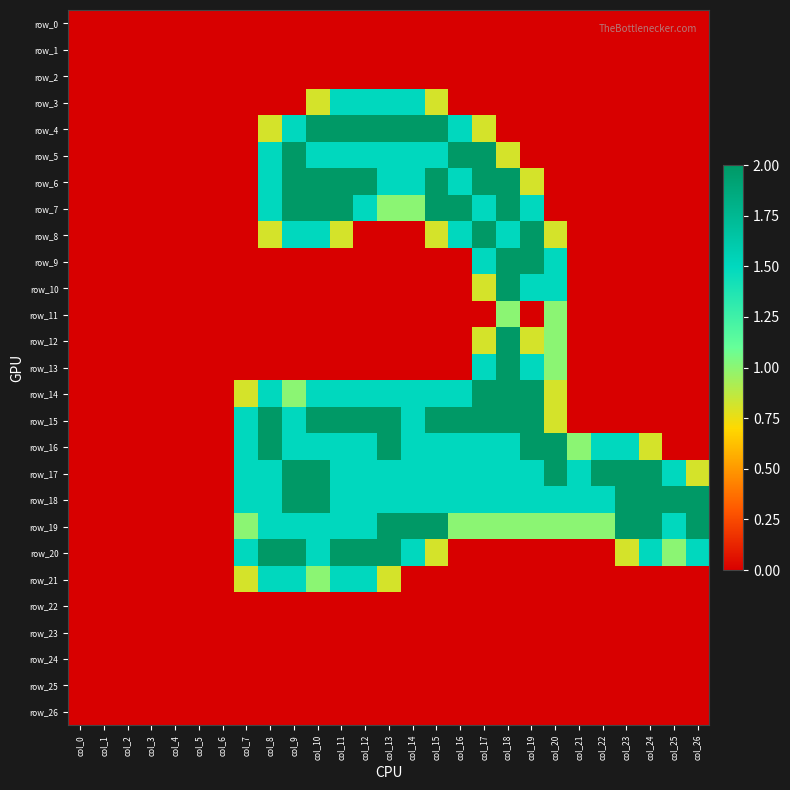

Reading left to right, extract all data points from this chart.

row_0: 0.0	0.0	0.0	0.0	0.0	0.0	0.0	0.0	0.0	0.0	0.0	0.0	0.0	0.0	0.0	0.0	0.0	0.0	0.0	0.0	0.0	0.0	0.0	0.0	0.0	0.0	0.0
row_1: 0.0	0.0	0.0	0.0	0.0	0.0	0.0	0.0	0.0	0.0	0.0	0.0	0.0	0.0	0.0	0.0	0.0	0.0	0.0	0.0	0.0	0.0	0.0	0.0	0.0	0.0	0.0
row_2: 0.0	0.0	0.0	0.0	0.0	0.0	0.0	0.0	0.0	0.0	0.0	0.0	0.0	0.0	0.0	0.0	0.0	0.0	0.0	0.0	0.0	0.0	0.0	0.0	0.0	0.0	0.0
row_3: 0.0	0.0	0.0	0.0	0.0	0.0	0.0	0.0	0.0	0.0	0.8	1.5	1.5	1.5	1.5	0.8	0.0	0.0	0.0	0.0	0.0	0.0	0.0	0.0	0.0	0.0	0.0
row_4: 0.0	0.0	0.0	0.0	0.0	0.0	0.0	0.0	0.8	1.5	2.0	2.0	2.0	2.0	2.0	2.0	1.5	0.8	0.0	0.0	0.0	0.0	0.0	0.0	0.0	0.0	0.0
row_5: 0.0	0.0	0.0	0.0	0.0	0.0	0.0	0.0	1.5	2.0	1.5	1.5	1.5	1.5	1.5	1.5	2.0	2.0	0.8	0.0	0.0	0.0	0.0	0.0	0.0	0.0	0.0
row_6: 0.0	0.0	0.0	0.0	0.0	0.0	0.0	0.0	1.5	2.0	2.0	2.0	2.0	1.5	1.5	2.0	1.5	2.0	2.0	0.8	0.0	0.0	0.0	0.0	0.0	0.0	0.0
row_7: 0.0	0.0	0.0	0.0	0.0	0.0	0.0	0.0	1.5	2.0	2.0	2.0	1.5	1.0	1.0	2.0	2.0	1.5	2.0	1.5	0.0	0.0	0.0	0.0	0.0	0.0	0.0
row_8: 0.0	0.0	0.0	0.0	0.0	0.0	0.0	0.0	0.8	1.5	1.5	0.8	0.0	0.0	0.0	0.8	1.5	2.0	1.5	2.0	0.8	0.0	0.0	0.0	0.0	0.0	0.0
row_9: 0.0	0.0	0.0	0.0	0.0	0.0	0.0	0.0	0.0	0.0	0.0	0.0	0.0	0.0	0.0	0.0	0.0	1.5	2.0	2.0	1.5	0.0	0.0	0.0	0.0	0.0	0.0
row_10: 0.0	0.0	0.0	0.0	0.0	0.0	0.0	0.0	0.0	0.0	0.0	0.0	0.0	0.0	0.0	0.0	0.0	0.8	2.0	1.5	1.5	0.0	0.0	0.0	0.0	0.0	0.0
row_11: 0.0	0.0	0.0	0.0	0.0	0.0	0.0	0.0	0.0	0.0	0.0	0.0	0.0	0.0	0.0	0.0	0.0	0.0	1.0	0.0	1.0	0.0	0.0	0.0	0.0	0.0	0.0
row_12: 0.0	0.0	0.0	0.0	0.0	0.0	0.0	0.0	0.0	0.0	0.0	0.0	0.0	0.0	0.0	0.0	0.0	0.8	2.0	0.8	1.0	0.0	0.0	0.0	0.0	0.0	0.0
row_13: 0.0	0.0	0.0	0.0	0.0	0.0	0.0	0.0	0.0	0.0	0.0	0.0	0.0	0.0	0.0	0.0	0.0	1.5	2.0	1.5	1.0	0.0	0.0	0.0	0.0	0.0	0.0
row_14: 0.0	0.0	0.0	0.0	0.0	0.0	0.0	0.8	1.5	1.0	1.5	1.5	1.5	1.5	1.5	1.5	1.5	2.0	2.0	2.0	0.8	0.0	0.0	0.0	0.0	0.0	0.0
row_15: 0.0	0.0	0.0	0.0	0.0	0.0	0.0	1.5	2.0	1.5	2.0	2.0	2.0	2.0	1.5	2.0	2.0	2.0	2.0	2.0	0.8	0.0	0.0	0.0	0.0	0.0	0.0
row_16: 0.0	0.0	0.0	0.0	0.0	0.0	0.0	1.5	2.0	1.5	1.5	1.5	1.5	2.0	1.5	1.5	1.5	1.5	1.5	2.0	2.0	1.0	1.5	1.5	0.8	0.0	0.0
row_17: 0.0	0.0	0.0	0.0	0.0	0.0	0.0	1.5	1.5	2.0	2.0	1.5	1.5	1.5	1.5	1.5	1.5	1.5	1.5	1.5	2.0	1.5	2.0	2.0	2.0	1.5	0.8
row_18: 0.0	0.0	0.0	0.0	0.0	0.0	0.0	1.5	1.5	2.0	2.0	1.5	1.5	1.5	1.5	1.5	1.5	1.5	1.5	1.5	1.5	1.5	1.5	2.0	2.0	2.0	2.0
row_19: 0.0	0.0	0.0	0.0	0.0	0.0	0.0	1.0	1.5	1.5	1.5	1.5	1.5	2.0	2.0	2.0	1.0	1.0	1.0	1.0	1.0	1.0	1.0	2.0	2.0	1.5	2.0
row_20: 0.0	0.0	0.0	0.0	0.0	0.0	0.0	1.5	2.0	2.0	1.5	2.0	2.0	2.0	1.5	0.8	0.0	0.0	0.0	0.0	0.0	0.0	0.0	0.8	1.5	1.0	1.5
row_21: 0.0	0.0	0.0	0.0	0.0	0.0	0.0	0.8	1.5	1.5	1.0	1.5	1.5	0.8	0.0	0.0	0.0	0.0	0.0	0.0	0.0	0.0	0.0	0.0	0.0	0.0	0.0
row_22: 0.0	0.0	0.0	0.0	0.0	0.0	0.0	0.0	0.0	0.0	0.0	0.0	0.0	0.0	0.0	0.0	0.0	0.0	0.0	0.0	0.0	0.0	0.0	0.0	0.0	0.0	0.0
row_23: 0.0	0.0	0.0	0.0	0.0	0.0	0.0	0.0	0.0	0.0	0.0	0.0	0.0	0.0	0.0	0.0	0.0	0.0	0.0	0.0	0.0	0.0	0.0	0.0	0.0	0.0	0.0
row_24: 0.0	0.0	0.0	0.0	0.0	0.0	0.0	0.0	0.0	0.0	0.0	0.0	0.0	0.0	0.0	0.0	0.0	0.0	0.0	0.0	0.0	0.0	0.0	0.0	0.0	0.0	0.0
row_25: 0.0	0.0	0.0	0.0	0.0	0.0	0.0	0.0	0.0	0.0	0.0	0.0	0.0	0.0	0.0	0.0	0.0	0.0	0.0	0.0	0.0	0.0	0.0	0.0	0.0	0.0	0.0
row_26: 0.0	0.0	0.0	0.0	0.0	0.0	0.0	0.0	0.0	0.0	0.0	0.0	0.0	0.0	0.0	0.0	0.0	0.0	0.0	0.0	0.0	0.0	0.0	0.0	0.0	0.0	0.0